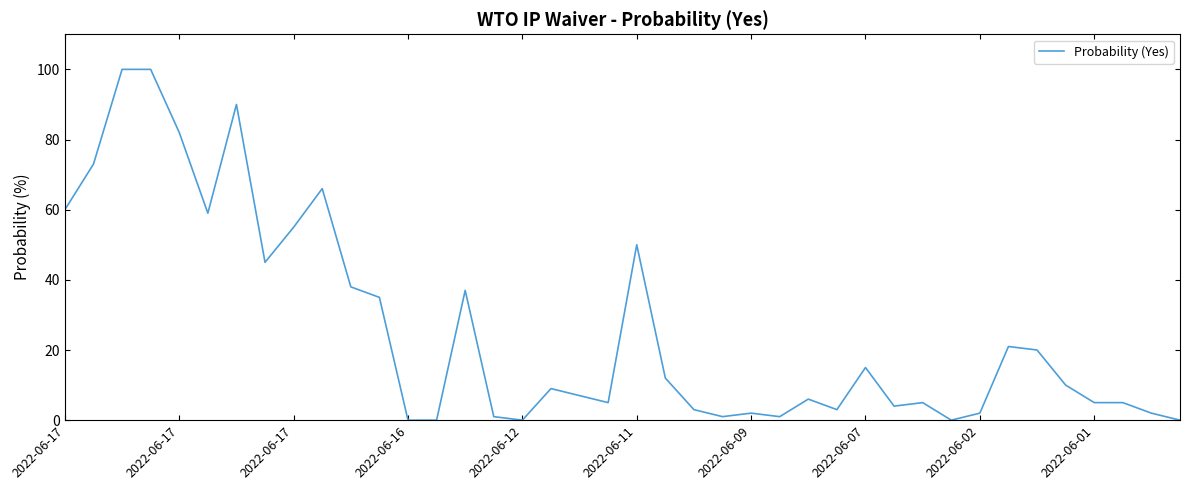

What is the difference between the maximum and minimum values?

100